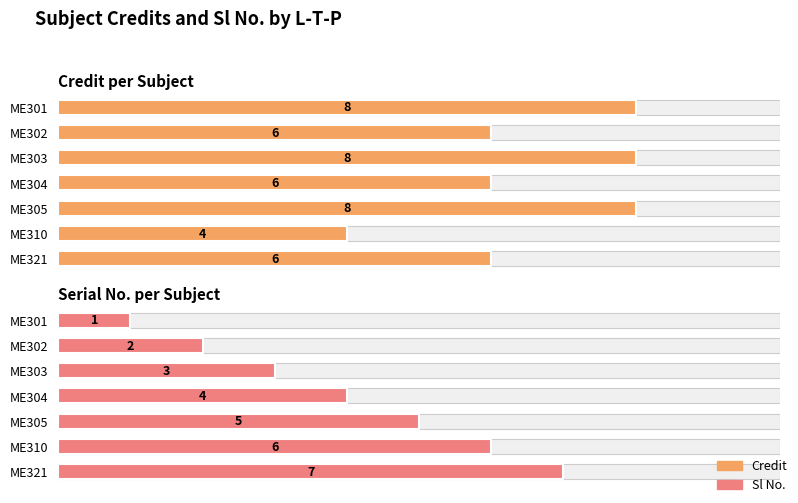

Does the chart contain any negative values?

No